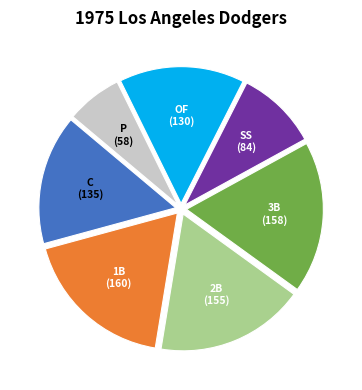

What is the smallest slice in the pie chart?

P